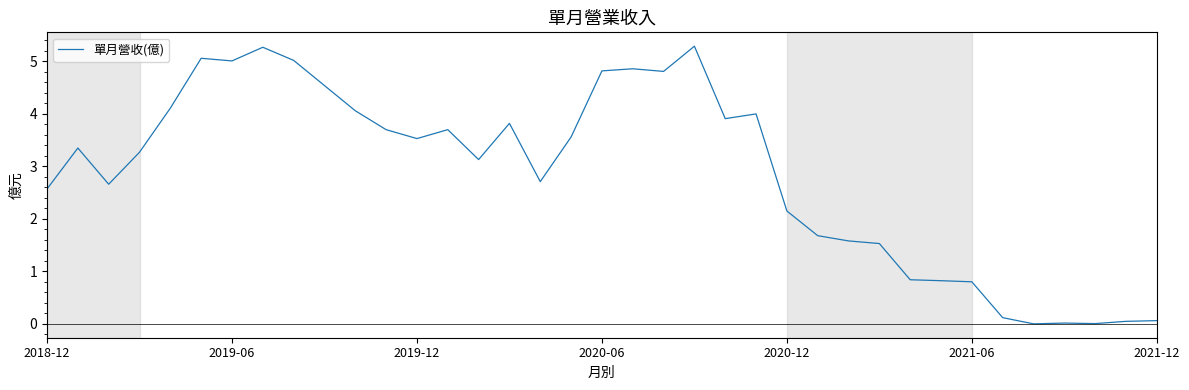

What is the difference between the maximum and minimum values?

5.3